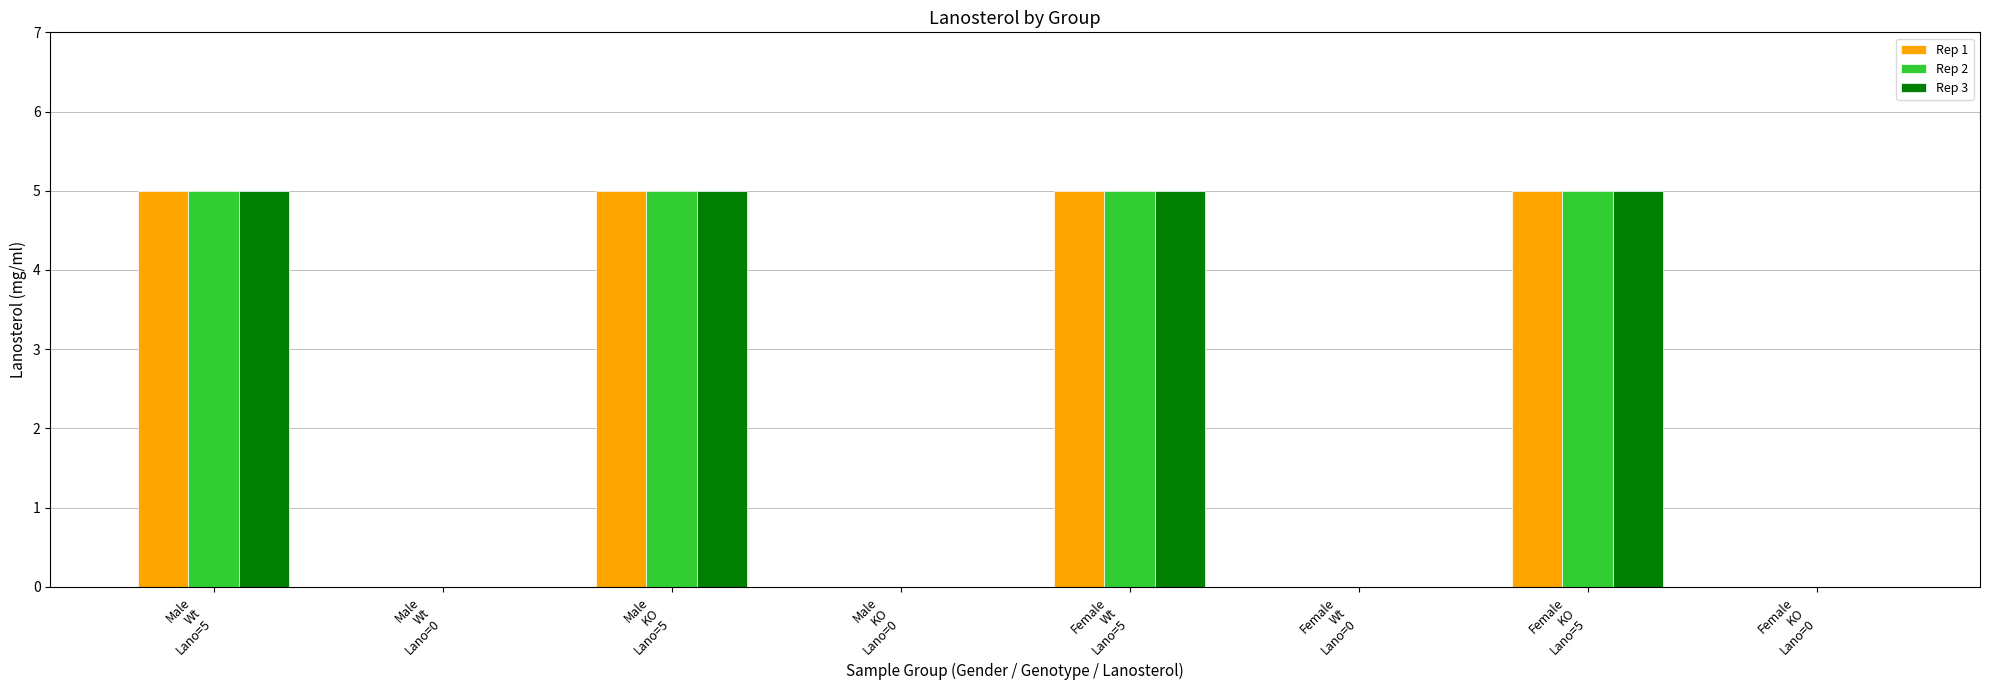

What is the sum of all Rep 2 values?

20